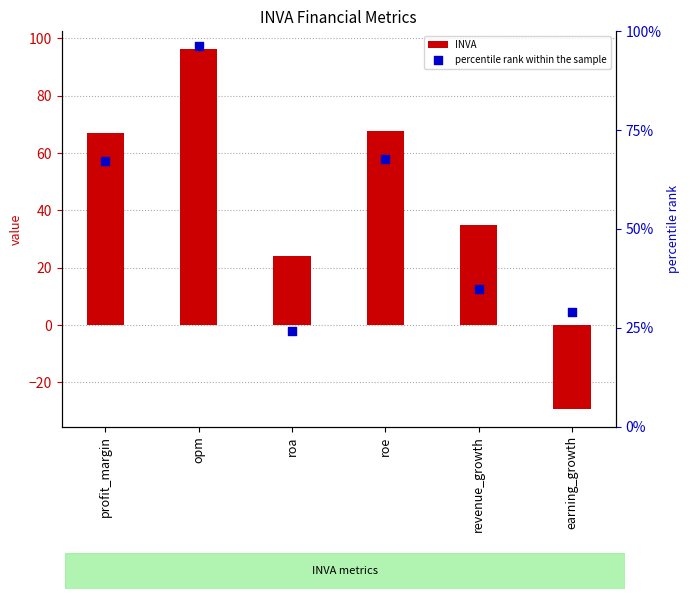

At how many categories does at least one series exceed -25?

6